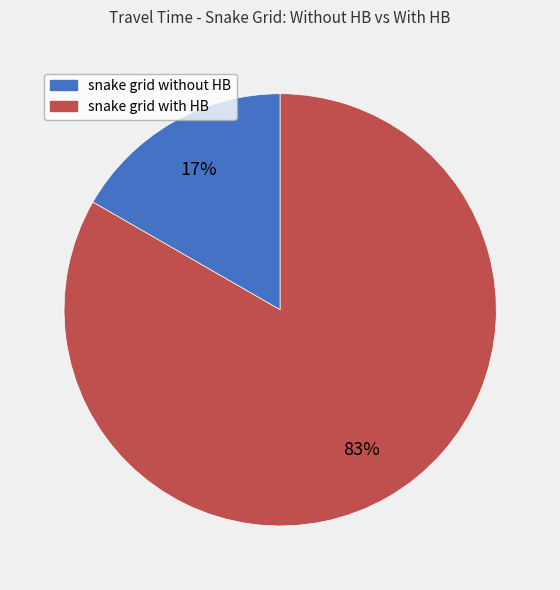

Between snake grid without HB and snake grid with HB, which is larger?

snake grid with HB